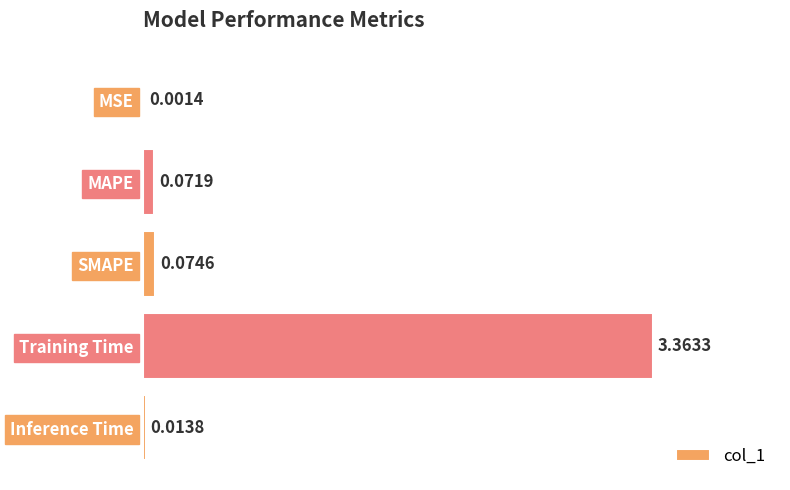

What is the sum of all values?

3.5